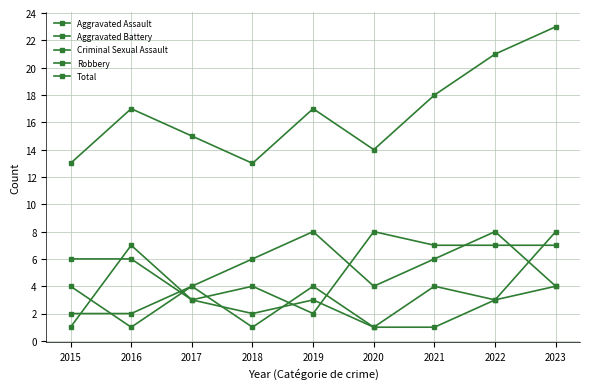

What is the difference between the maximum and minimum values in the Total series?

10